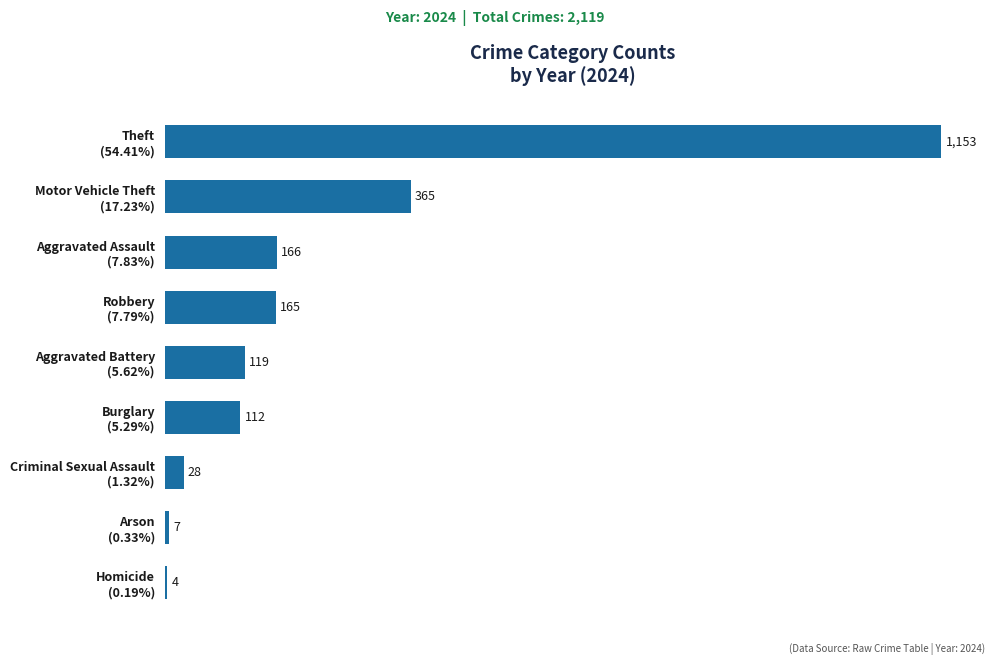

What is the maximum value shown in the chart?

1153